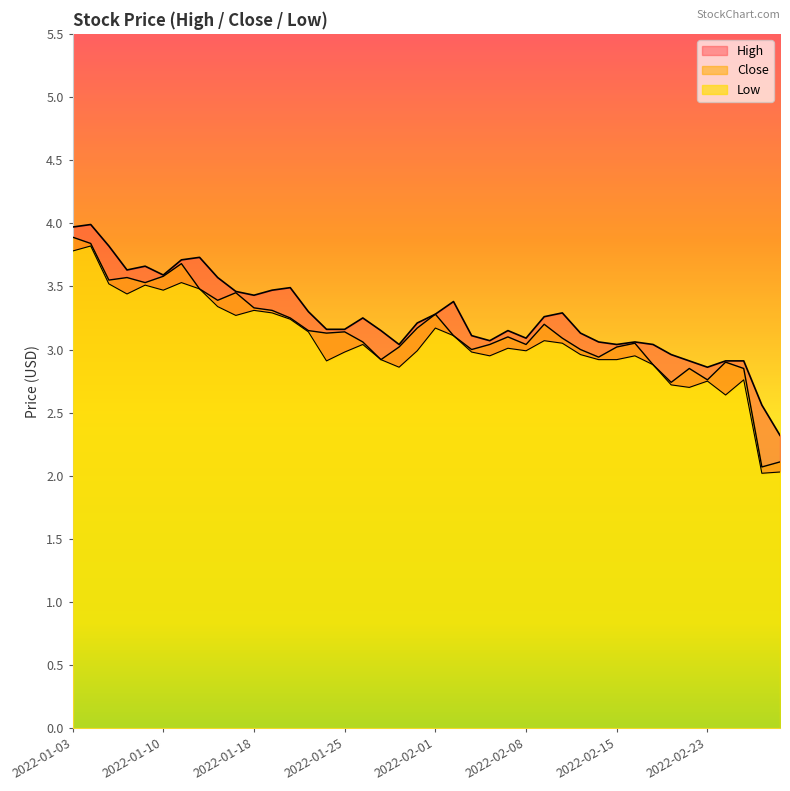

What is the spread (max minus min) of values at 2022-02-15?

0.1